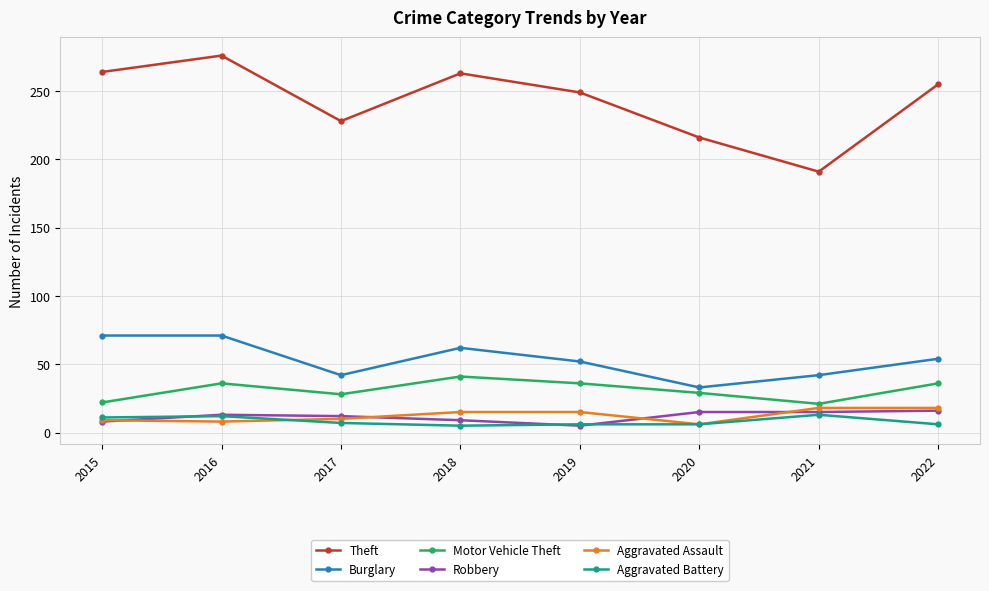

At which category does Motor Vehicle Theft reach its first local valley?

2017